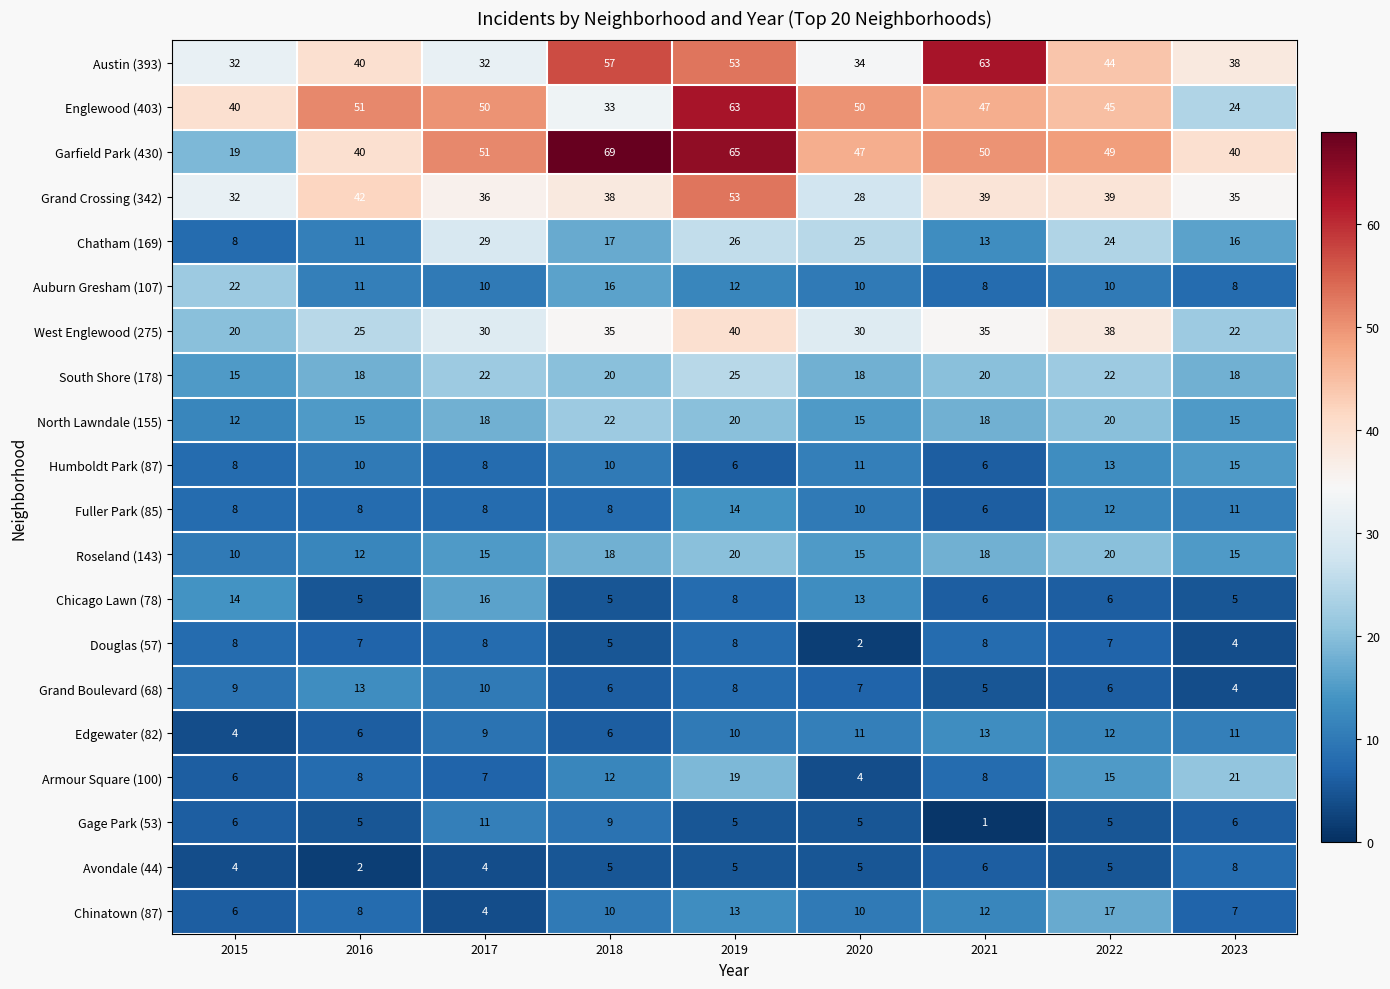

What is the sum of the Englewood (403) values at 2019 and 2020?

113